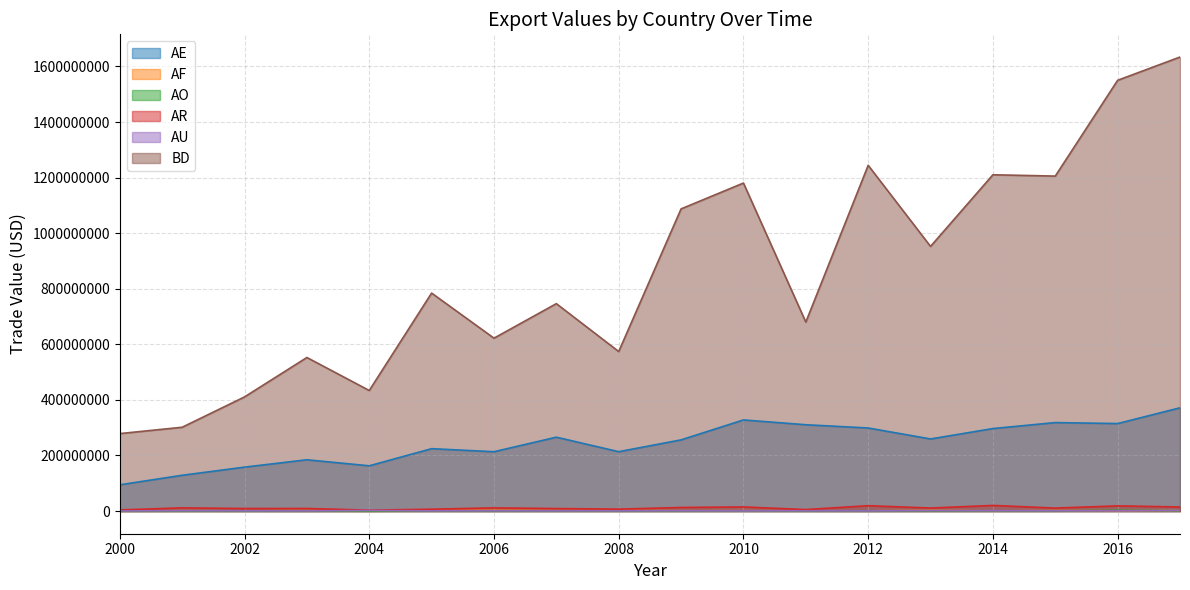

Where is BD nearest to the value 956286124?

2013